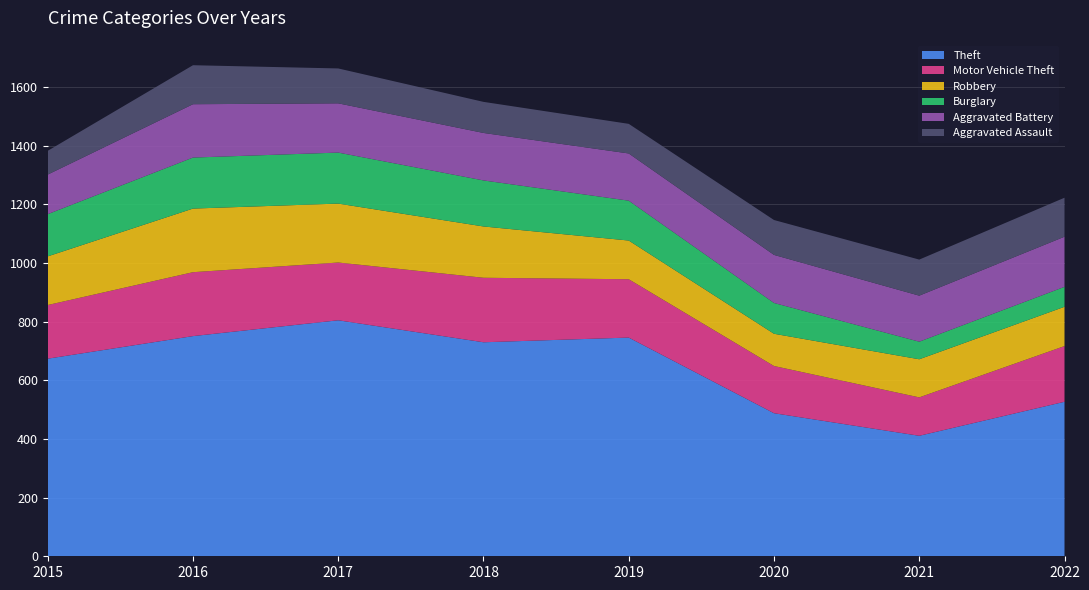

Reading left to right, list all the values displayed in this chart.

Theft: 2015=674	2016=751	2017=805	2018=730	2019=746	2020=488	2021=411	2022=527
Motor Vehicle Theft: 2015=183	2016=218	2017=197	2018=220	2019=199	2020=161	2021=131	2022=190
Robbery: 2015=166	2016=217	2017=201	2018=175	2019=132	2020=110	2021=130	2022=134
Burglary: 2015=144	2016=174	2017=174	2018=157	2019=136	2020=105	2021=60	2022=68
Aggravated Battery: 2015=135	2016=182	2017=168	2018=162	2019=161	2020=164	2021=157	2022=171
Aggravated Assault: 2015=81	2016=133	2017=119	2018=106	2019=101	2020=119	2021=123	2022=133